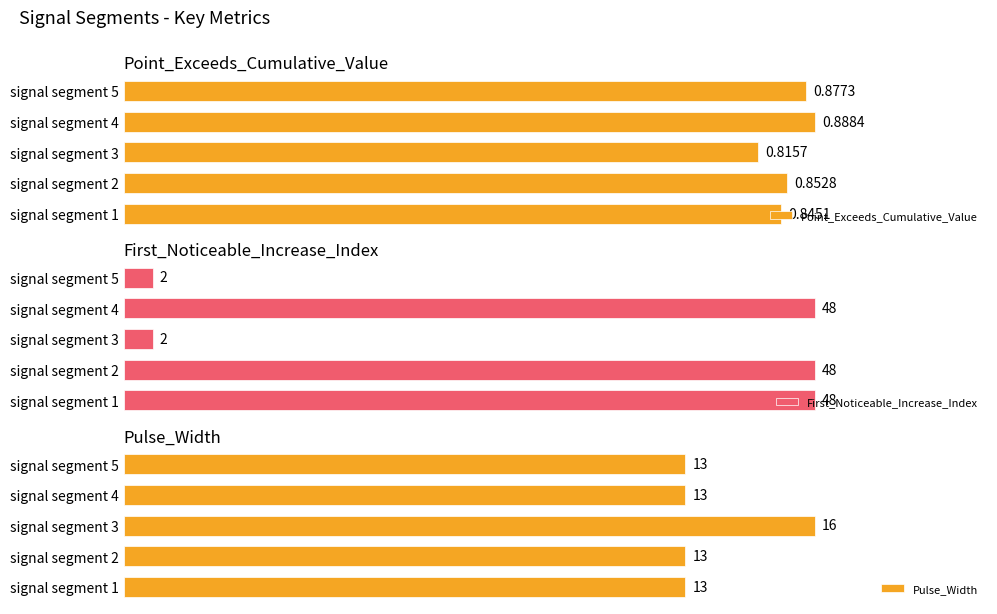

Rank the categories by Point_Exceeds_Cumulative_Value value from lowest to highest.

signal segment 3, signal segment 1, signal segment 2, signal segment 5, signal segment 4